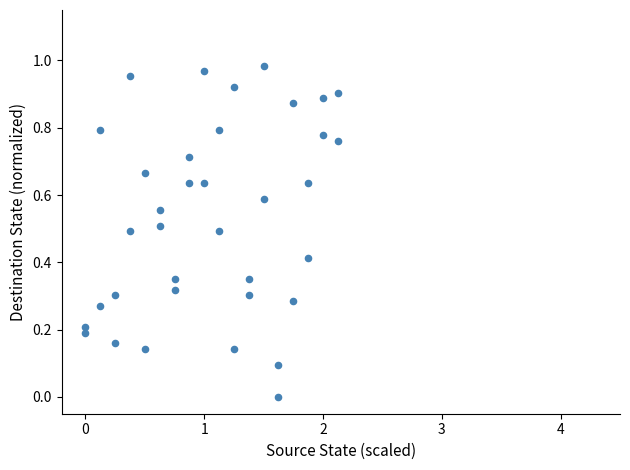

What is the range of X values (max minus min)?

2.1